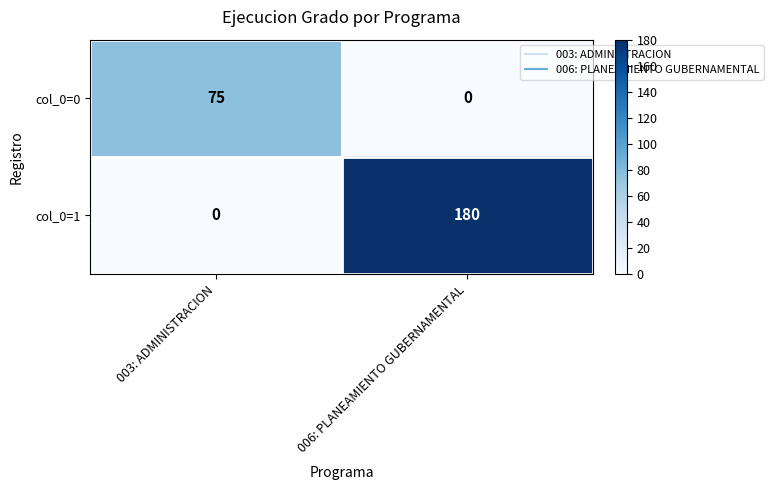

List the series in order of their overall mean, highest first.

col_0=1, col_0=0